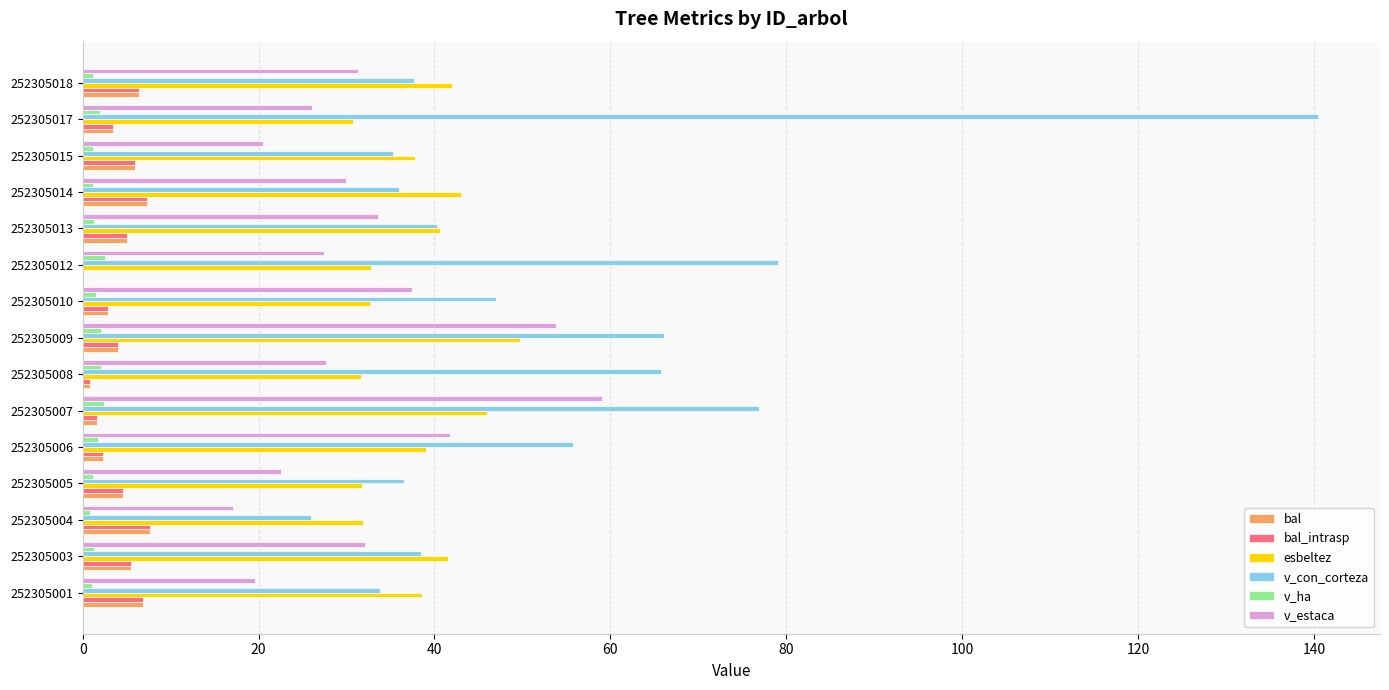

The v_estaca series shows 26.0 at 252305017. True or false?

True